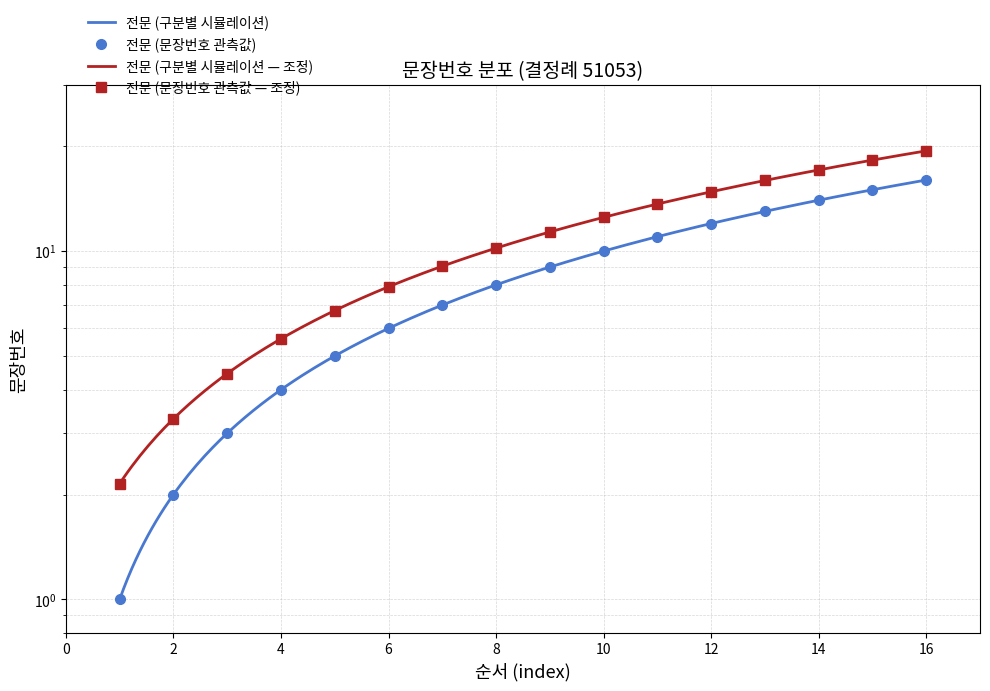

Is this an area chart (filled region under the line)?

No